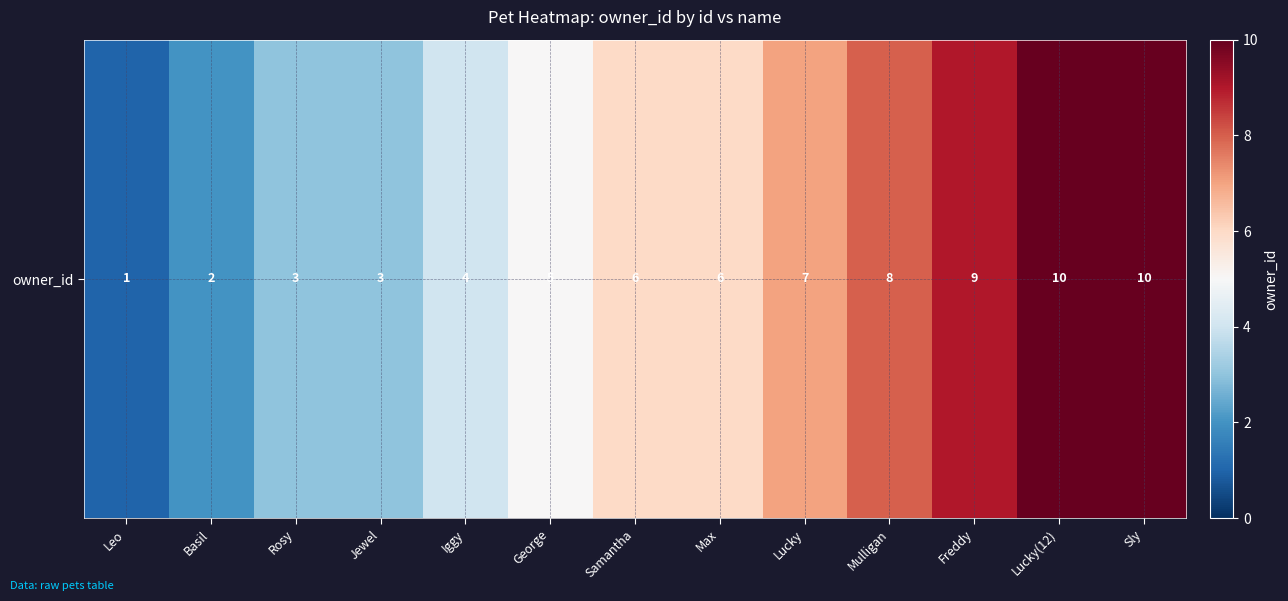

Count the values in the range 3 to 8.

8